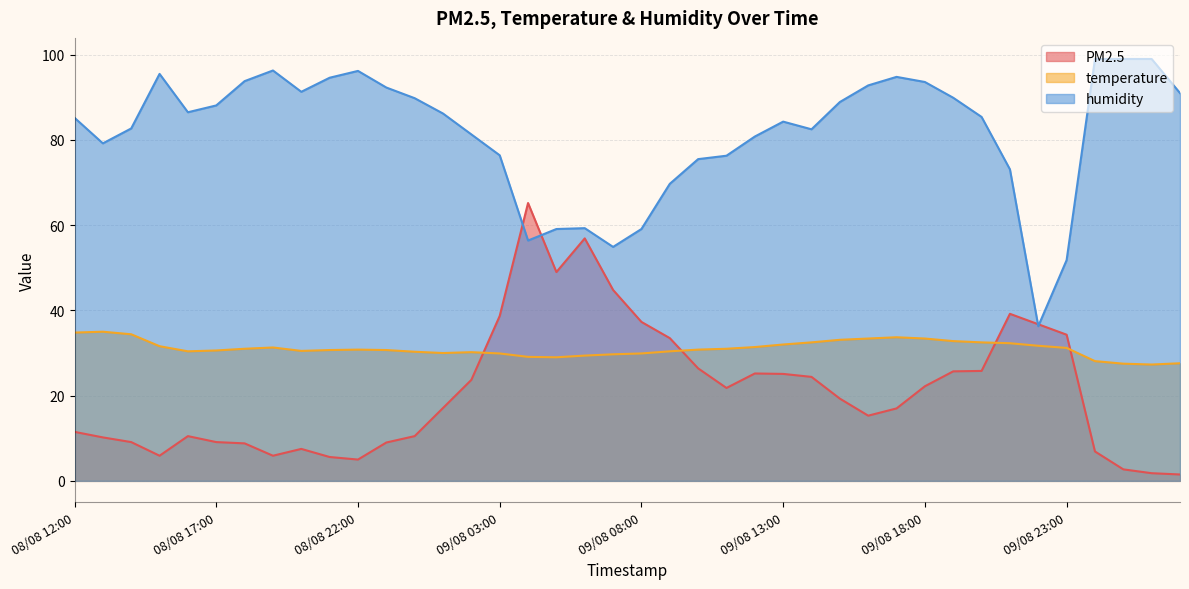

Where is the first local minimum for PM2.5?

08/08 15:00